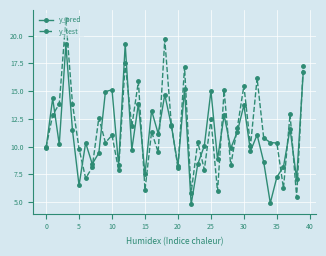

How many lines are shown in the chart?

2